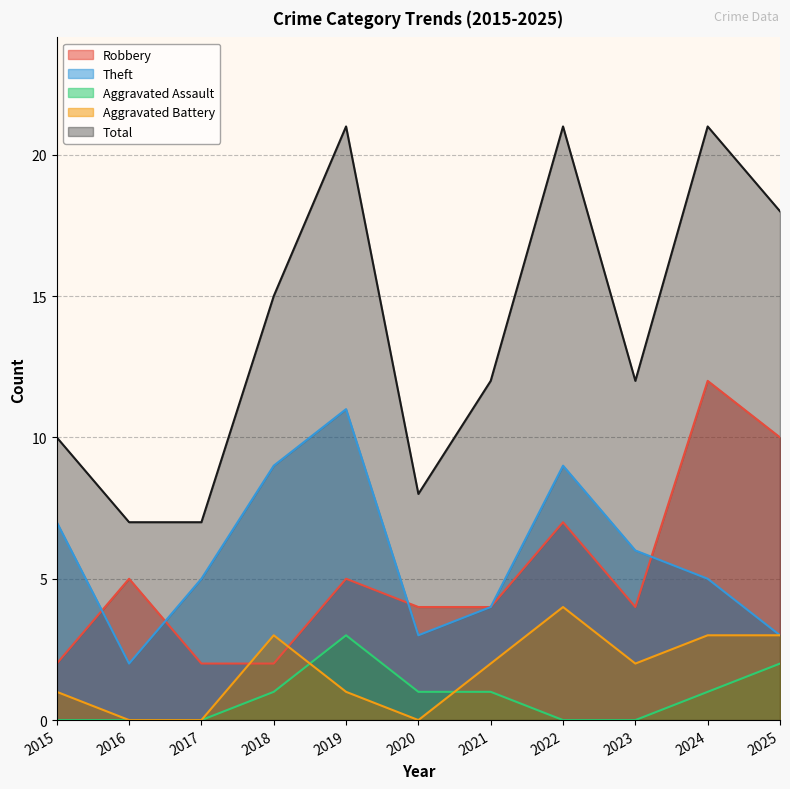

Reading right to left, extract all data points from this chart.

Robbery: 2025=10	2024=12	2023=4	2022=7	2021=4	2020=4	2019=5	2018=2	2017=2	2016=5	2015=2
Theft: 2025=3	2024=5	2023=6	2022=9	2021=4	2020=3	2019=11	2018=9	2017=5	2016=2	2015=7
Aggravated Assault: 2025=2	2024=1	2023=0	2022=0	2021=1	2020=1	2019=3	2018=1	2017=0	2016=0	2015=0
Aggravated Battery: 2025=3	2024=3	2023=2	2022=4	2021=2	2020=0	2019=1	2018=3	2017=0	2016=0	2015=1
Total: 2025=18	2024=21	2023=12	2022=21	2021=12	2020=8	2019=21	2018=15	2017=7	2016=7	2015=10